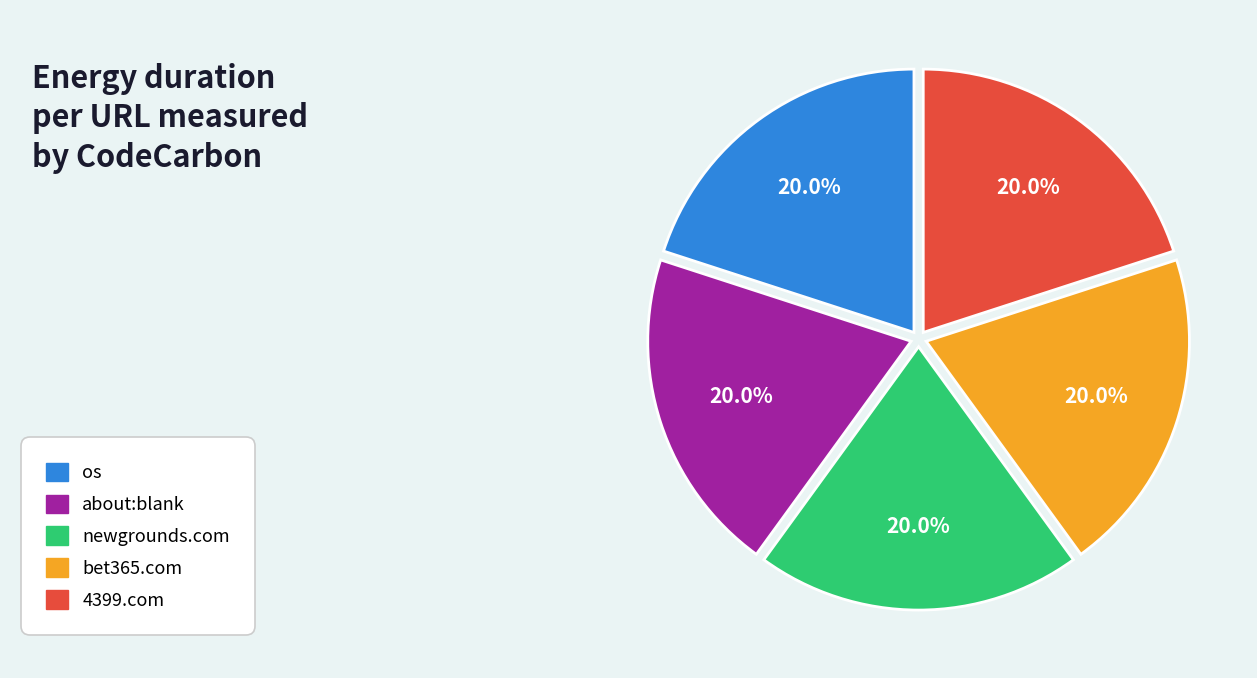

Does any single category account for the majority?

No